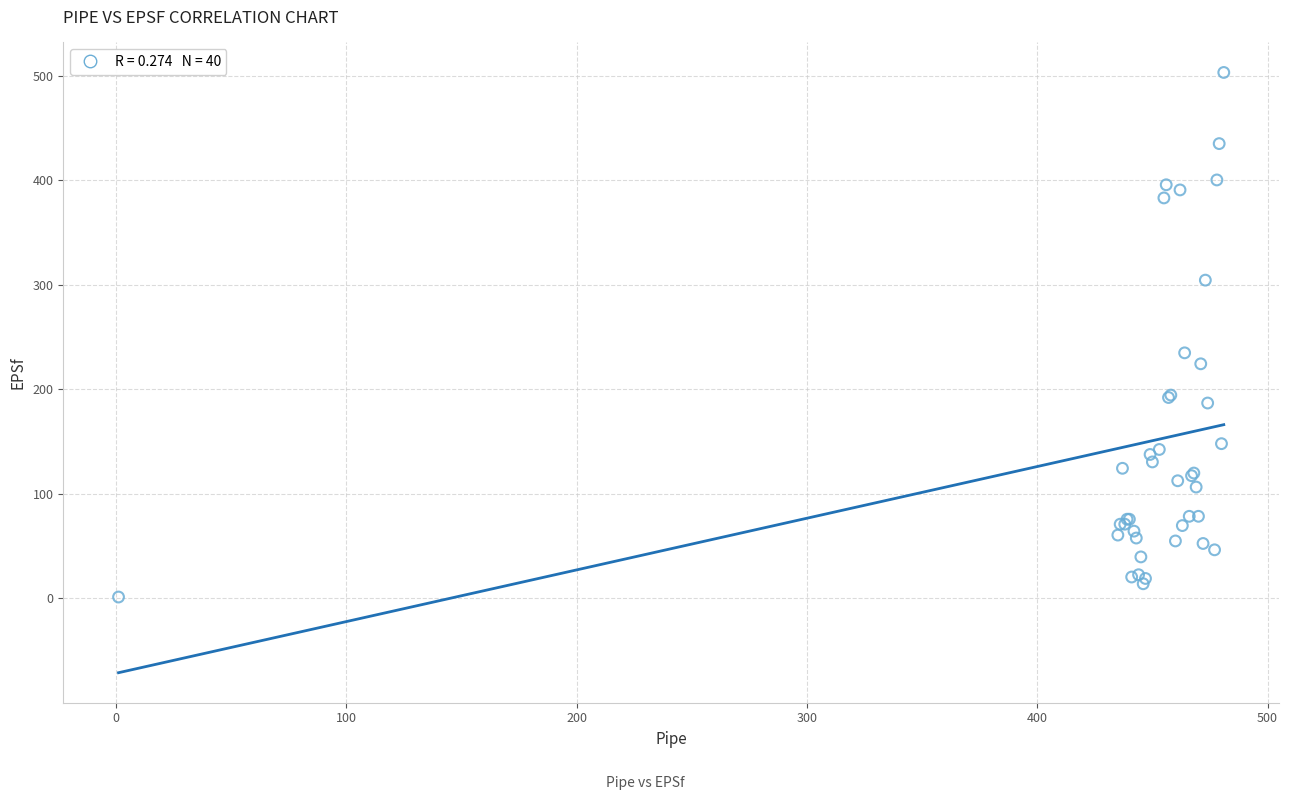

What Y value in the scatter plot is closest to 252?

234.7